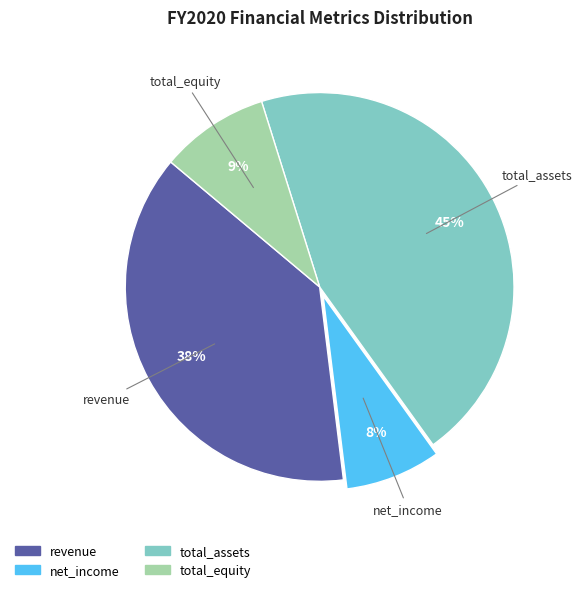

Is it true that total_equity is 23% of the pie?

False